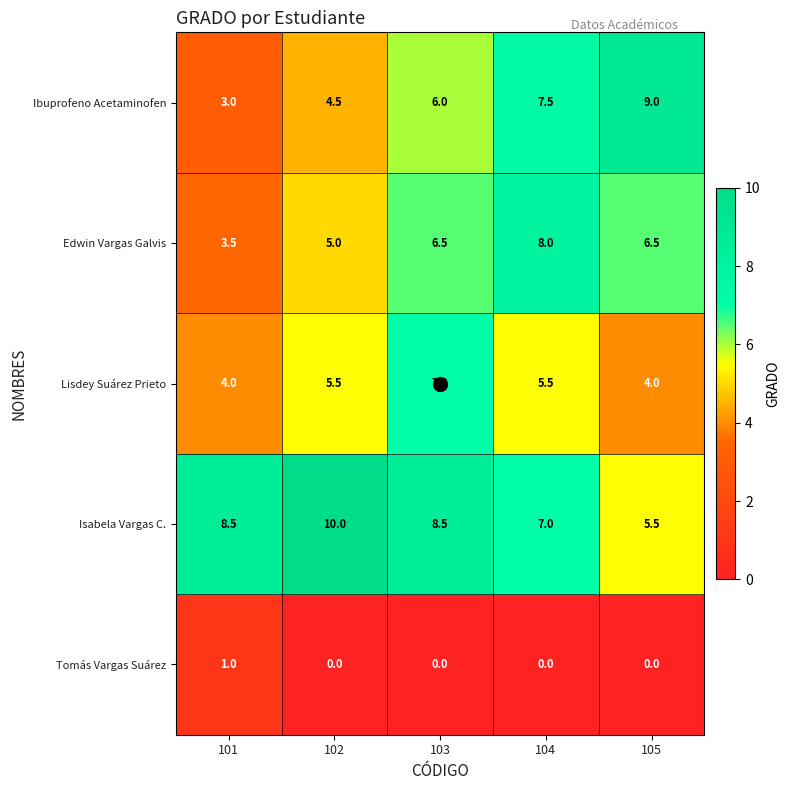

True or false: Isabela Vargas C. has a value of 7.0 at 104.

True